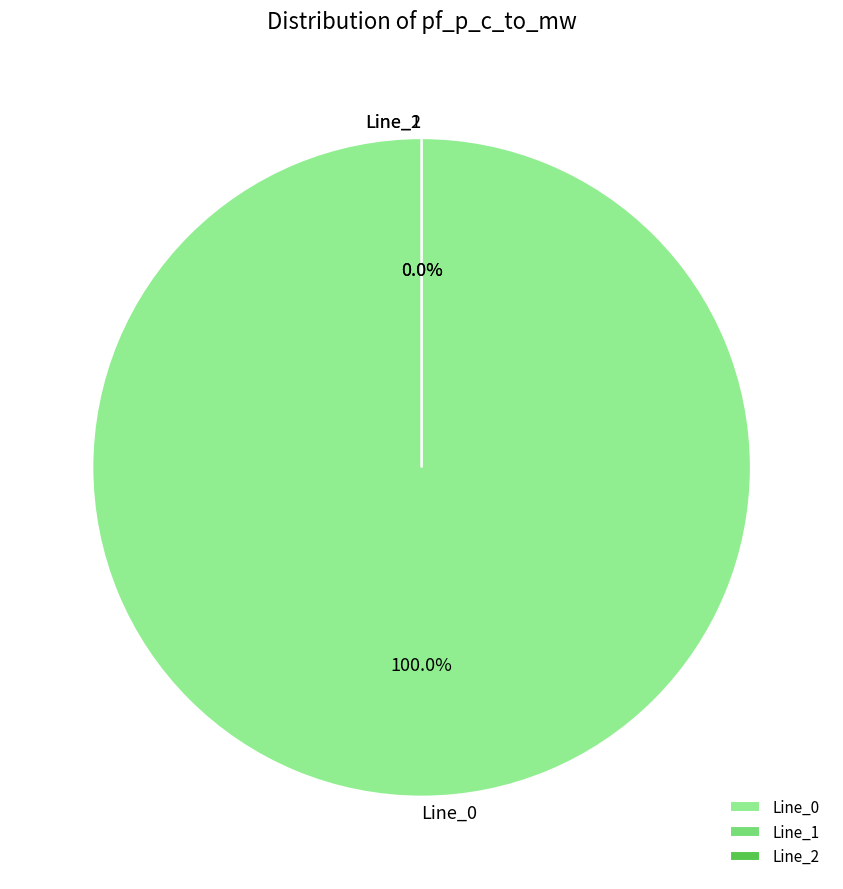

The Line_2 slice represents 8% of the pie. True or false?

False